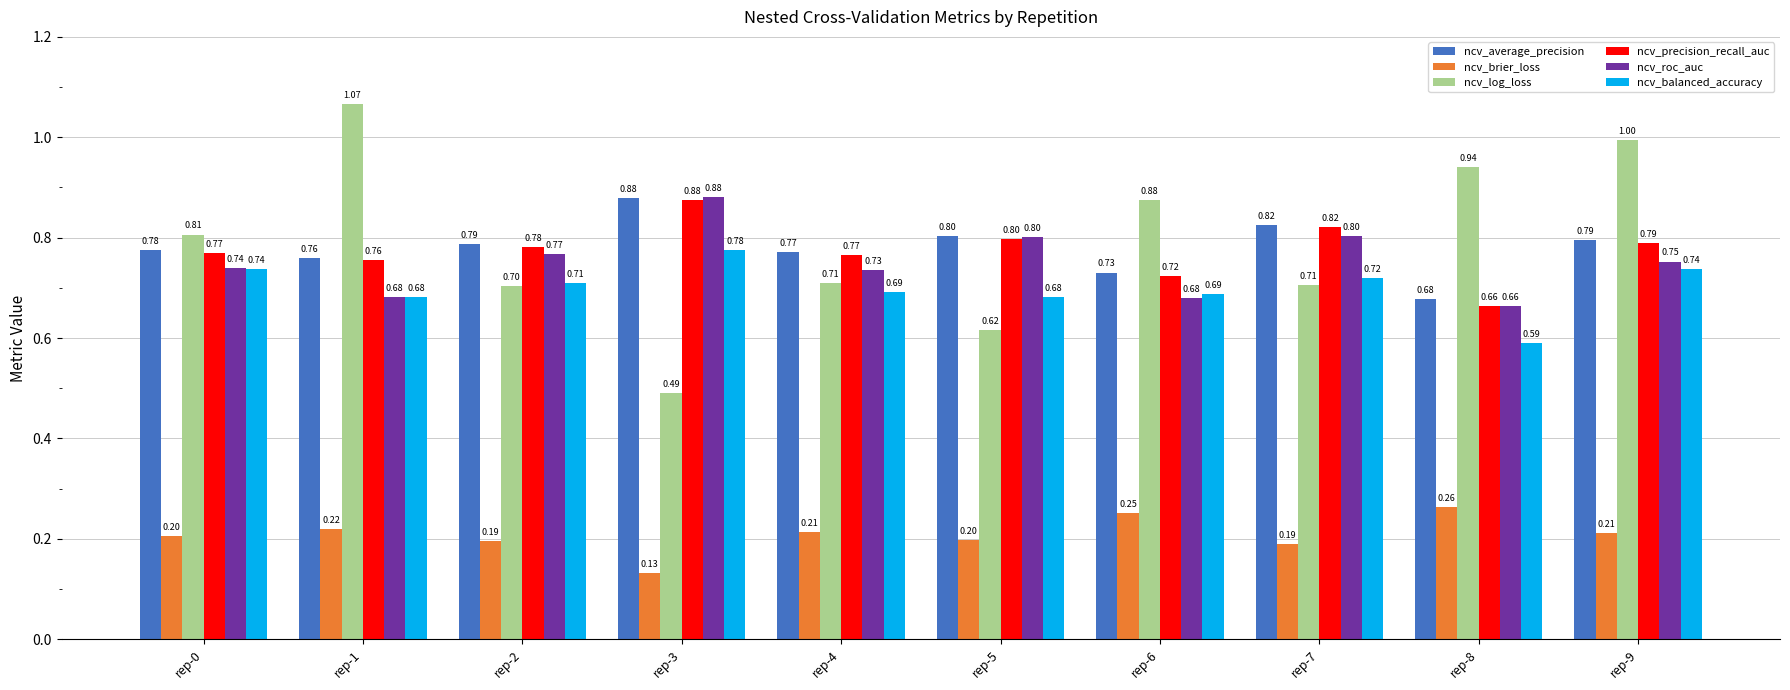

Which series changed the most between rep-4 and rep-7?

ncv_roc_auc